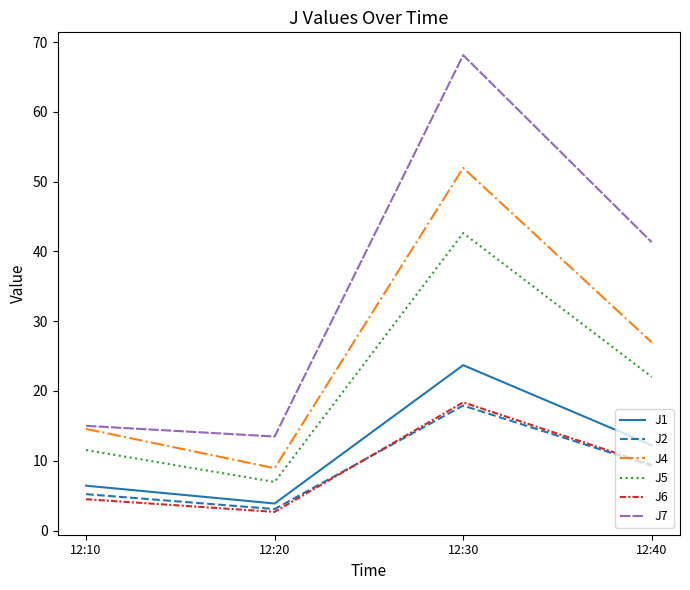

True or false: J4 and J1 intersect in this chart.

False